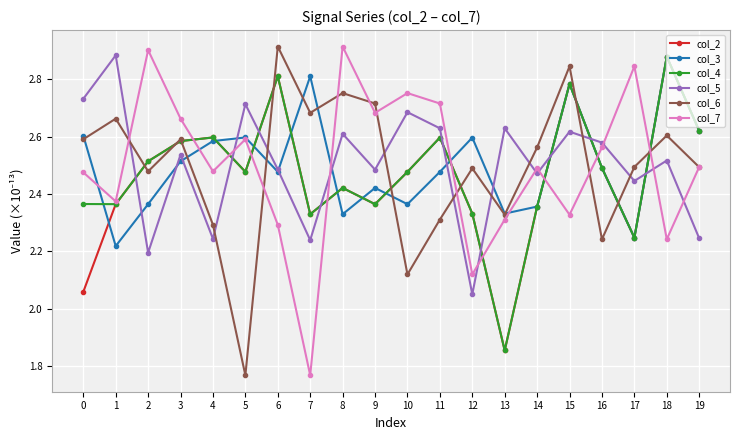

The value of col_2 at 12 is 2.3. True or false?

True